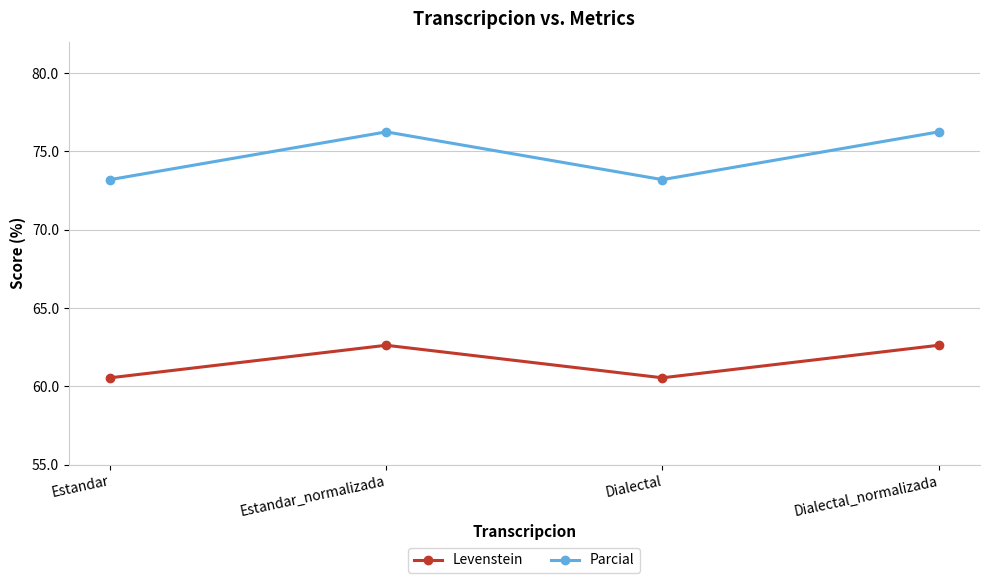

Does the chart display data point markers on the line(s)?

Yes